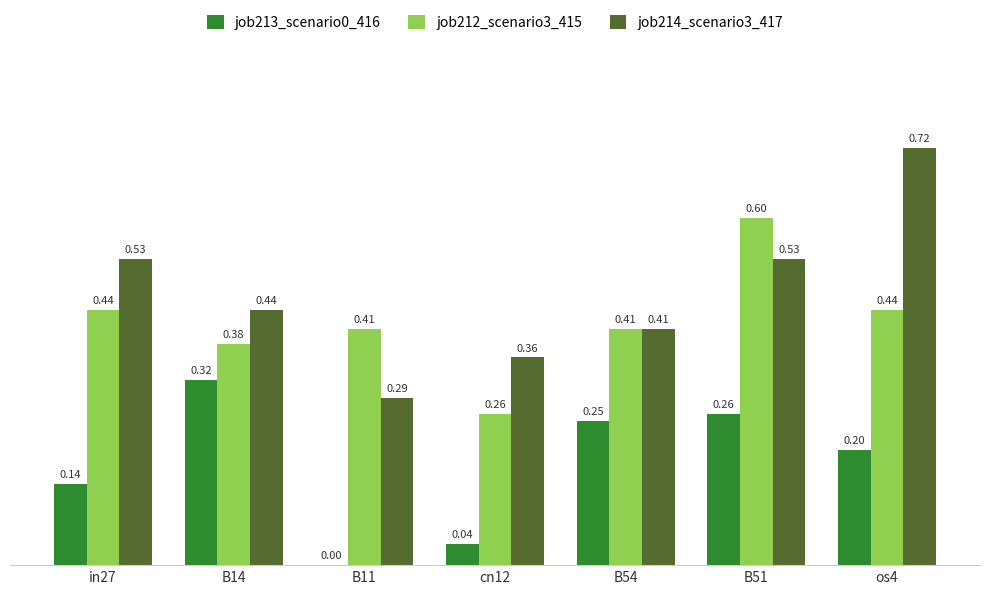

Is the value of job214_scenario3_417 at B51 greater than the value of job213_scenario0_416 at os4?

Yes